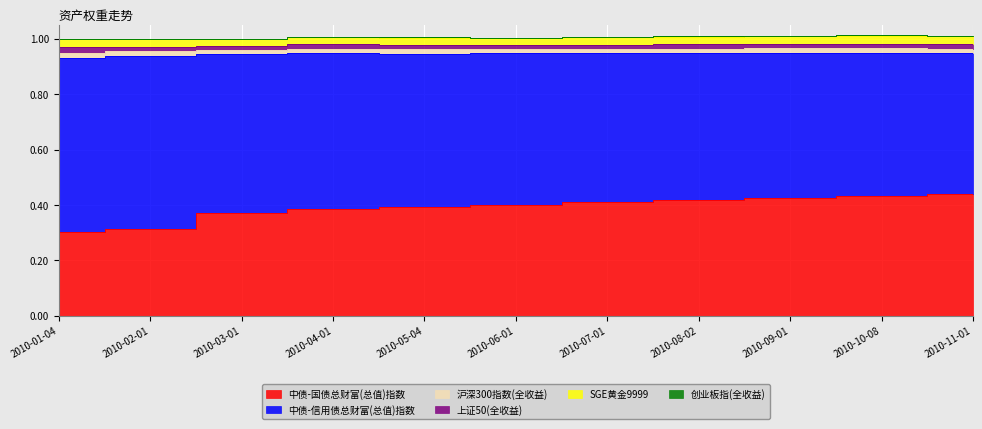

Which series has the largest total across all categories?

中债-信用债总财富(总值)指数